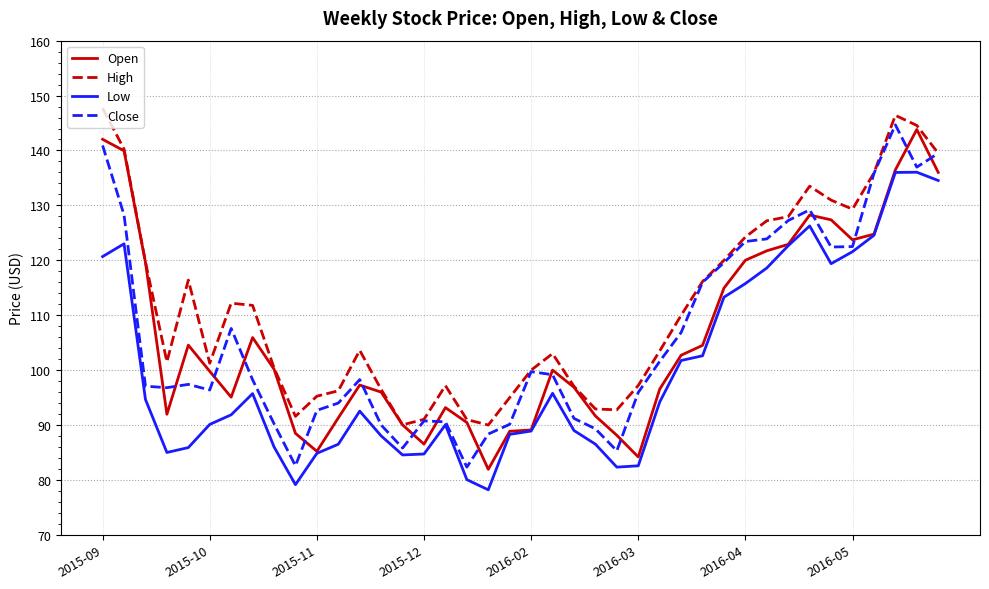

What is the highest value of the High series?

147.7